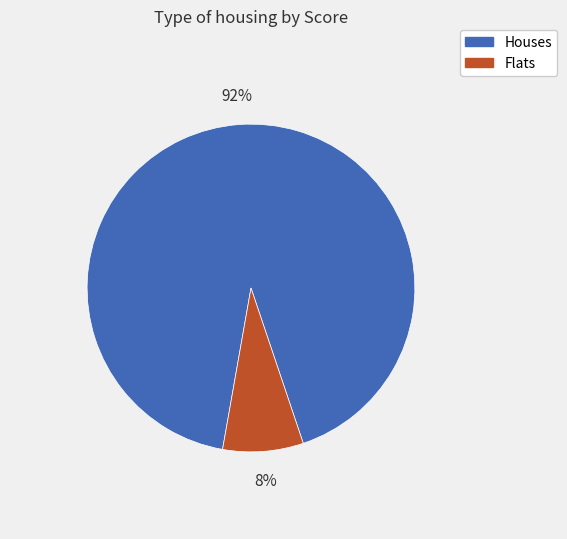

To the nearest percent, what is the average slice percentage?

50%